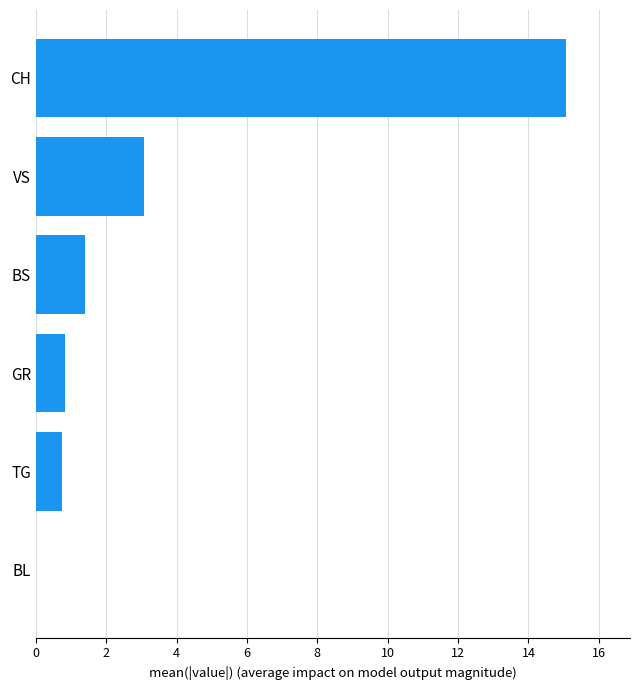

Between VS and GR, which is larger?

VS